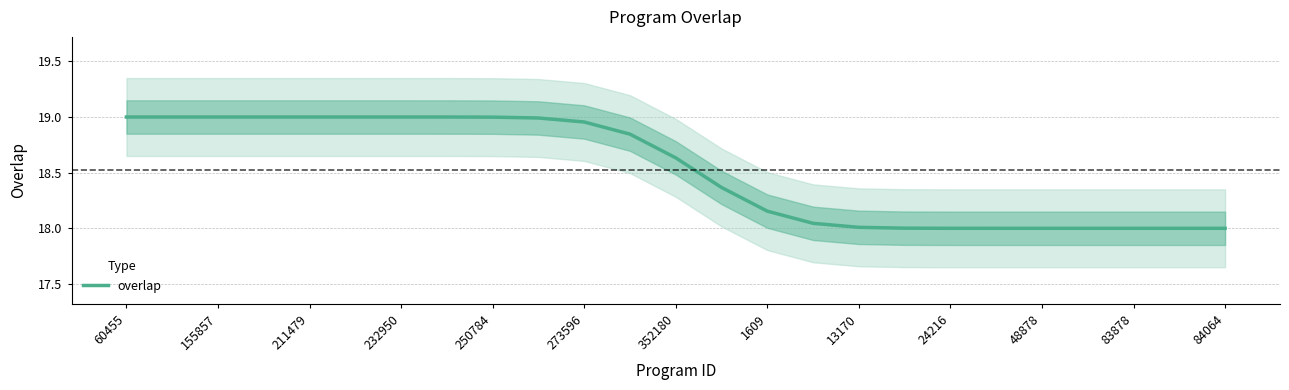

What is the difference between the maximum and minimum values?

1.0